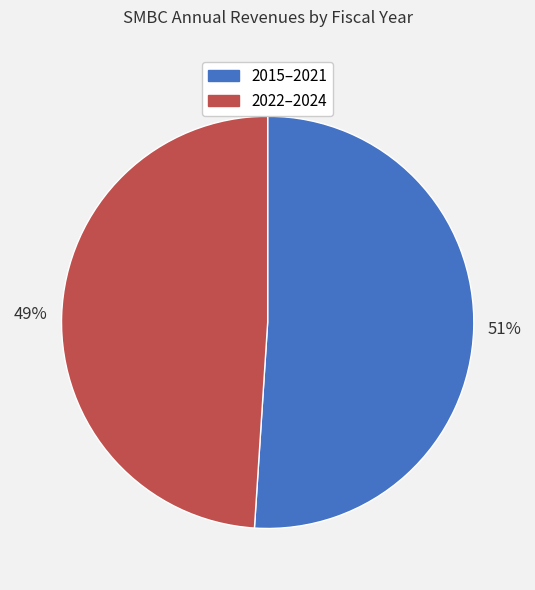

Count the number of slices in the pie.

2